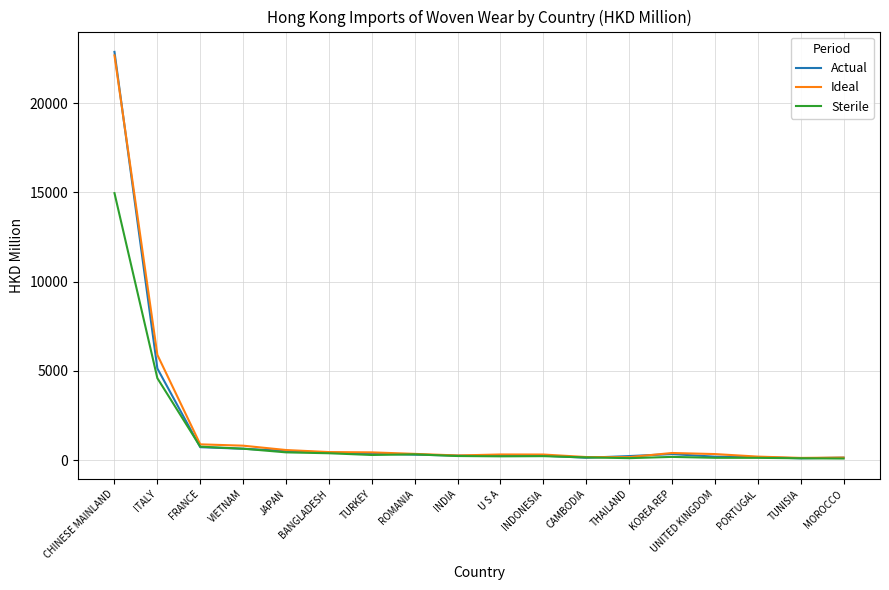

What is the total value across all series at CAMBODIA?

471.9